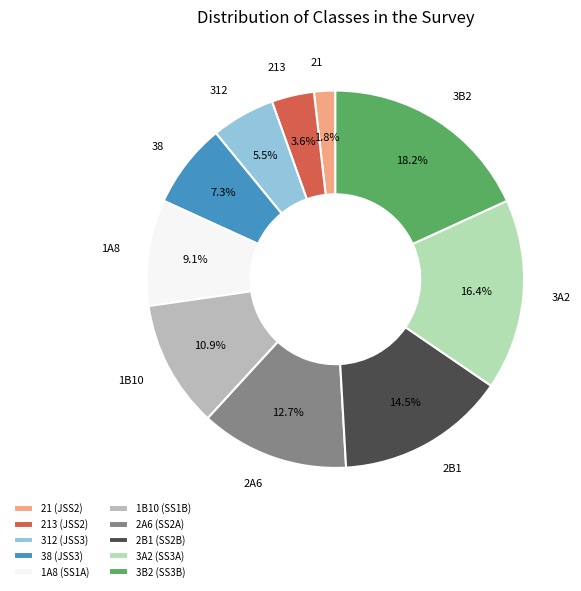

Which has a higher value, 213 or 312?

312